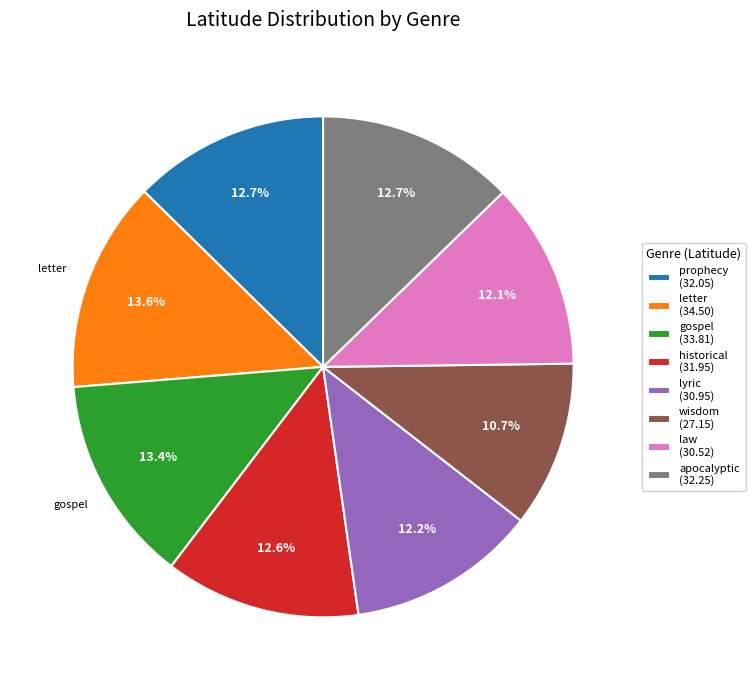

To the nearest percent, what is the difference between the letter and apocalyptic slice percentages?

1%